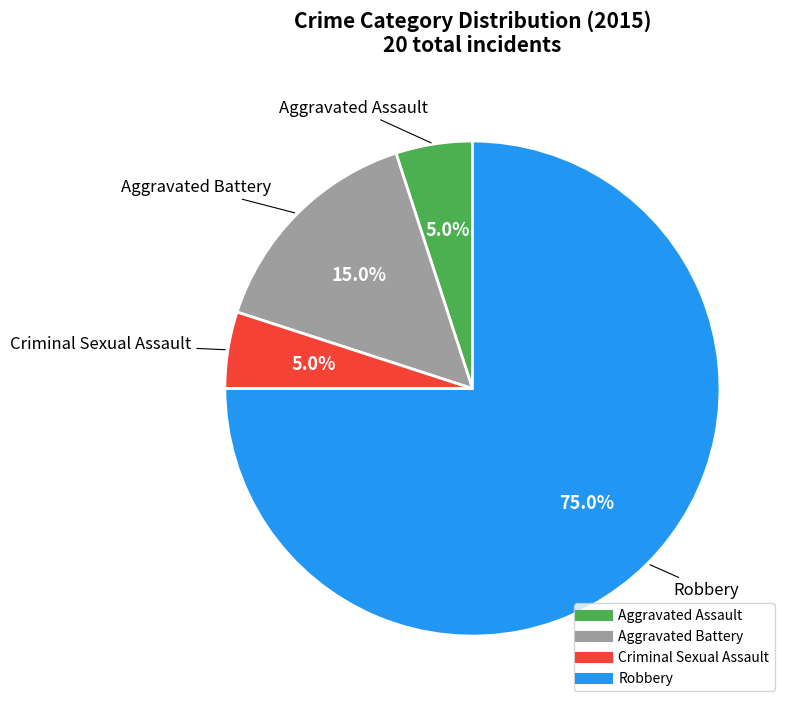

True or false: Aggravated Assault accounts for 15% of the total.

False